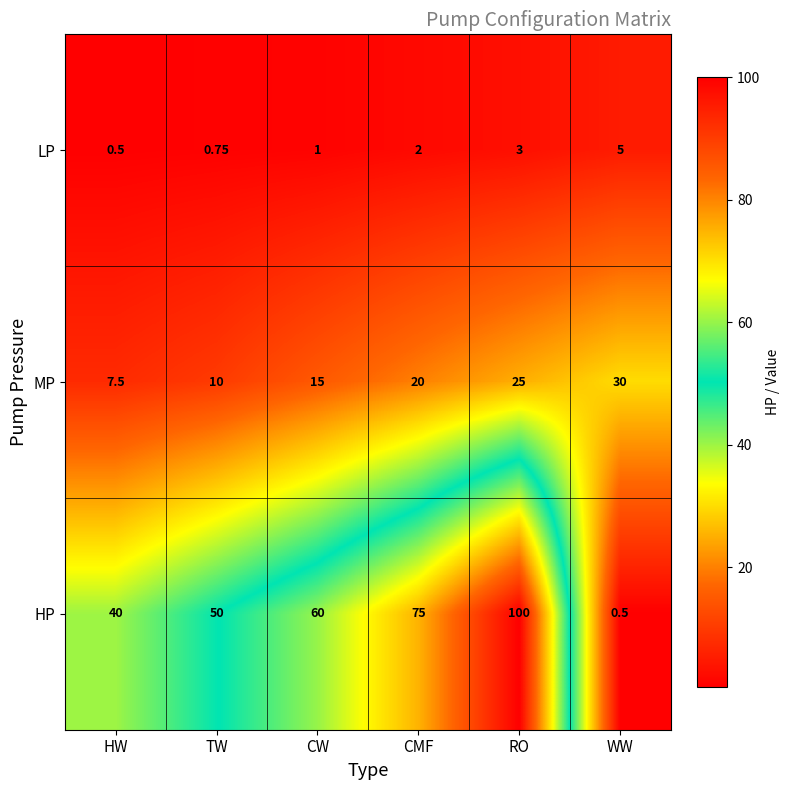

List the series in order of their peak value, highest first.

HP, MP, LP